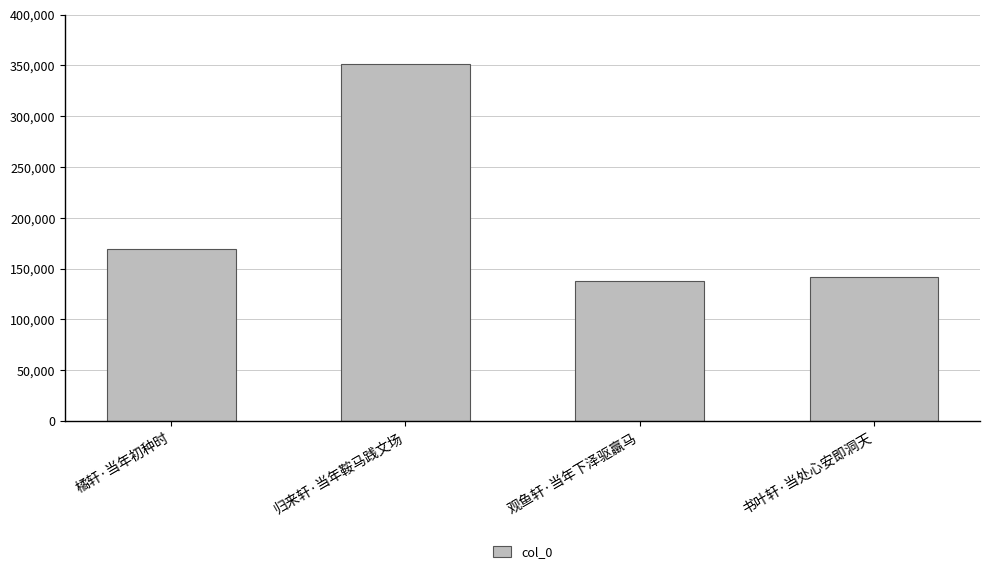

Reading right to left, list all the values displayed in this chart.

141216	138185	351607	169671